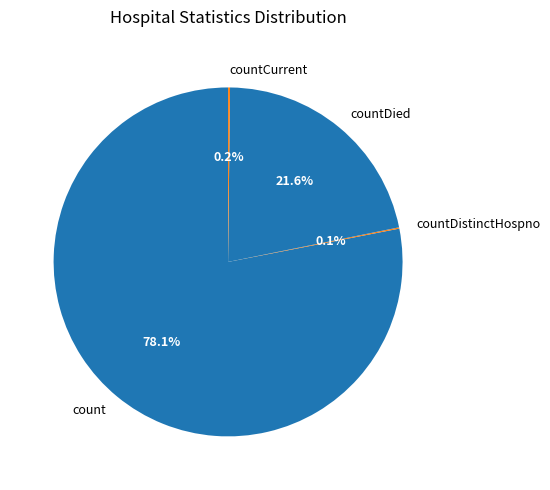

What portion of the pie excludes count?

21.9%